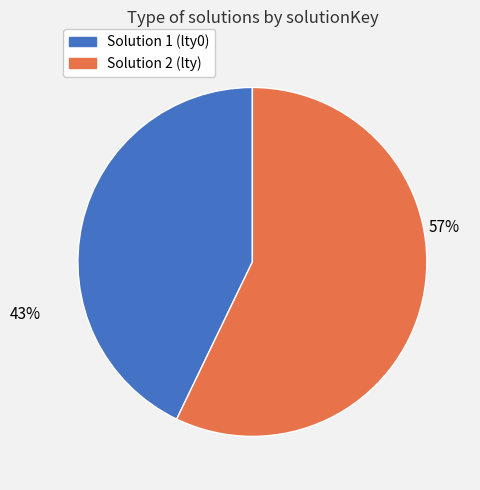

Count the number of slices in the pie.

2